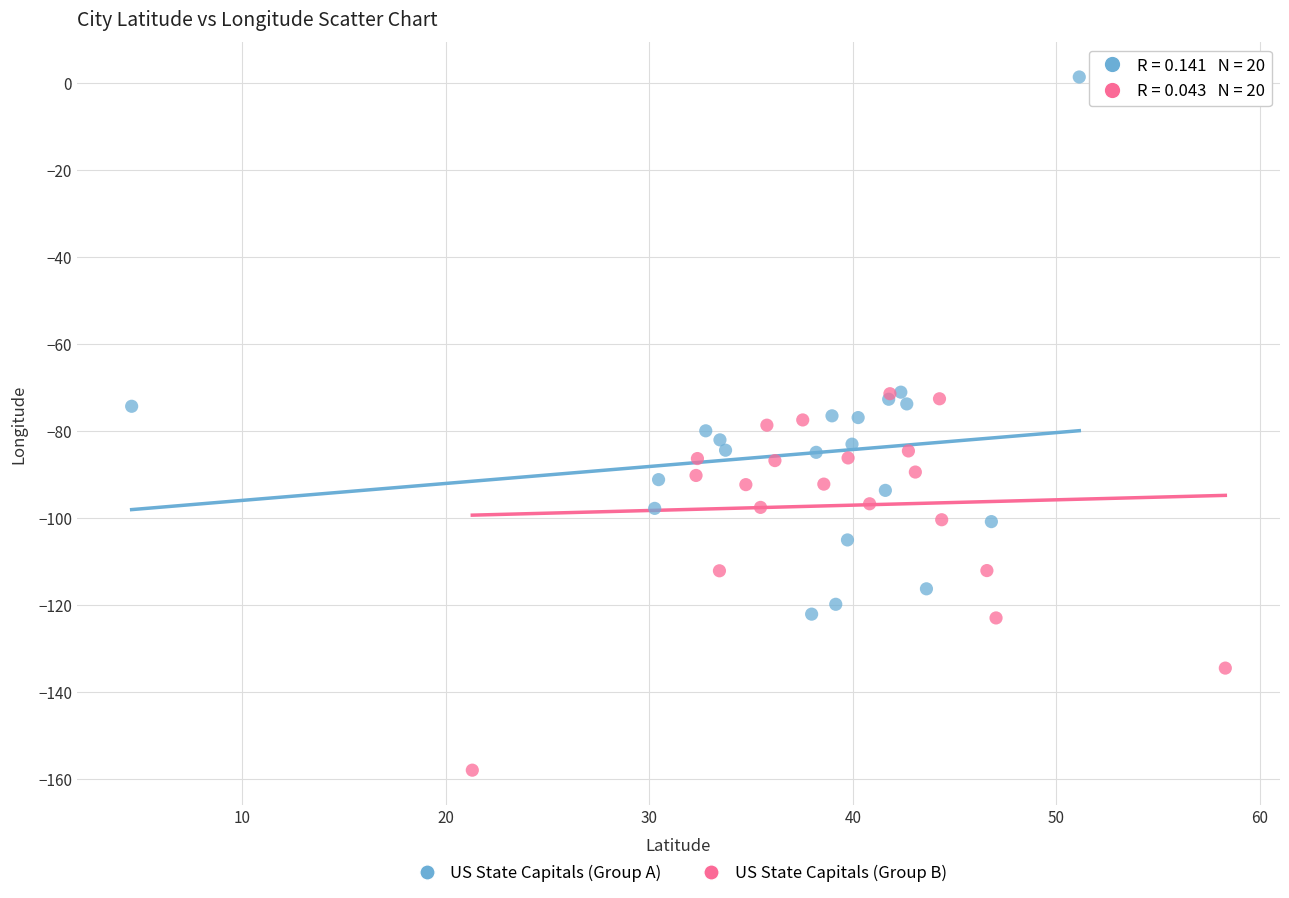

Which series reaches the minimum Y coordinate?

US State Capitals (Group B)